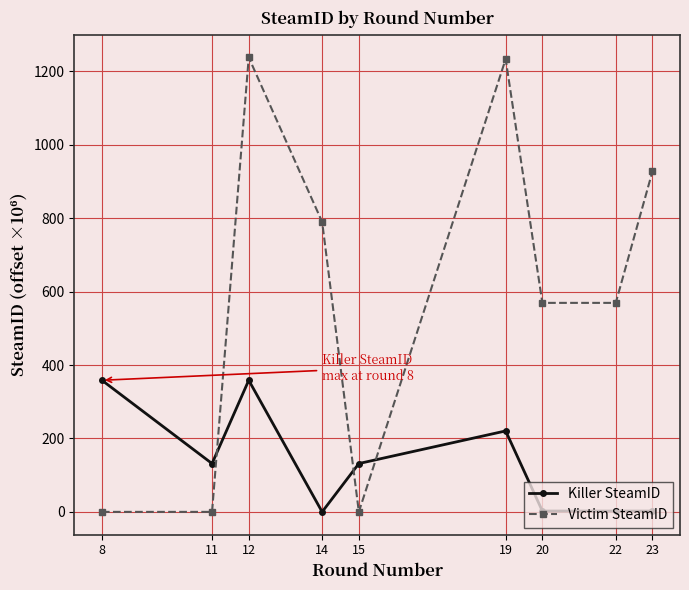

What is the greatest value displayed?

1238.0